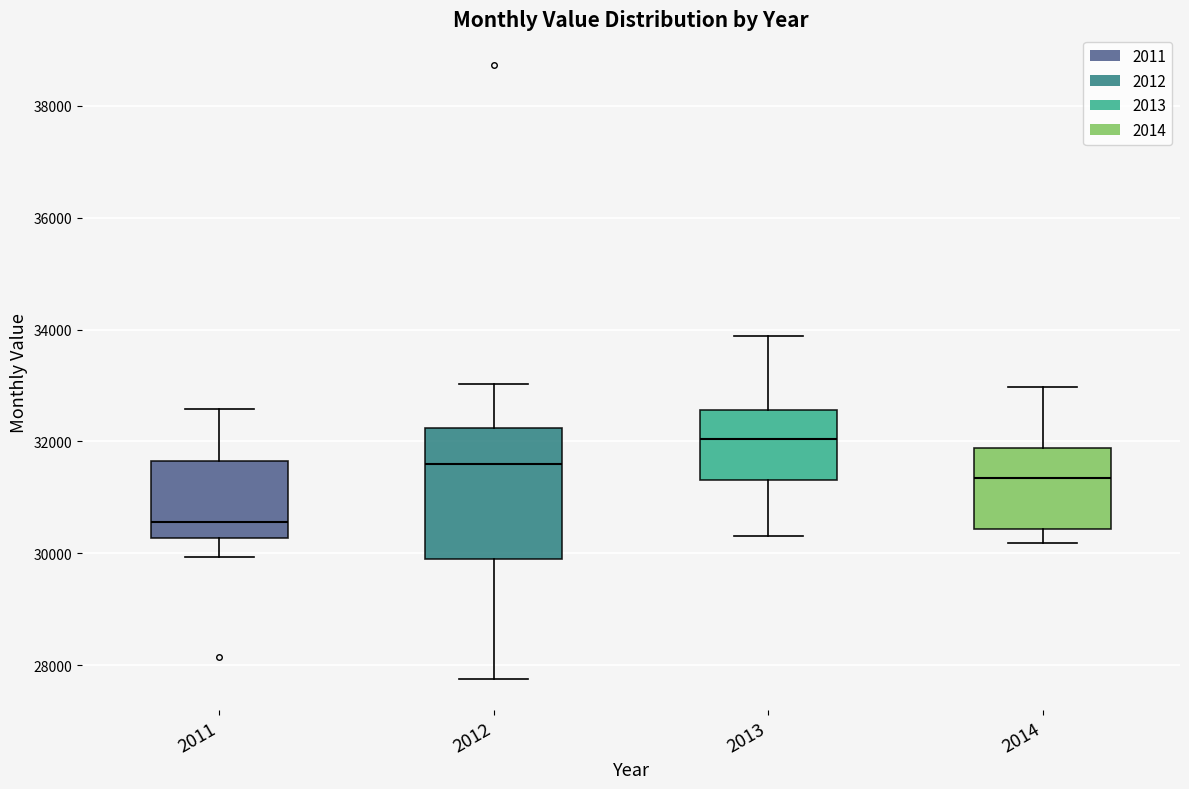

Reading left to right, transcribe this box plot: for each box, give where its median line is, the range the box spans, and where its two whiskers end, as read against the y-axis. The values are not printed on the chart, so give them approximately, as read against the axis.

2011: median 30600, box 30200 to 31600, whiskers 30000 to 32600
2012: median 31600, box 29800 to 32200, whiskers 27800 to 33000
2013: median 32000, box 31400 to 32600, whiskers 30400 to 33800
2014: median 31400, box 30400 to 31800, whiskers 30200 to 33000